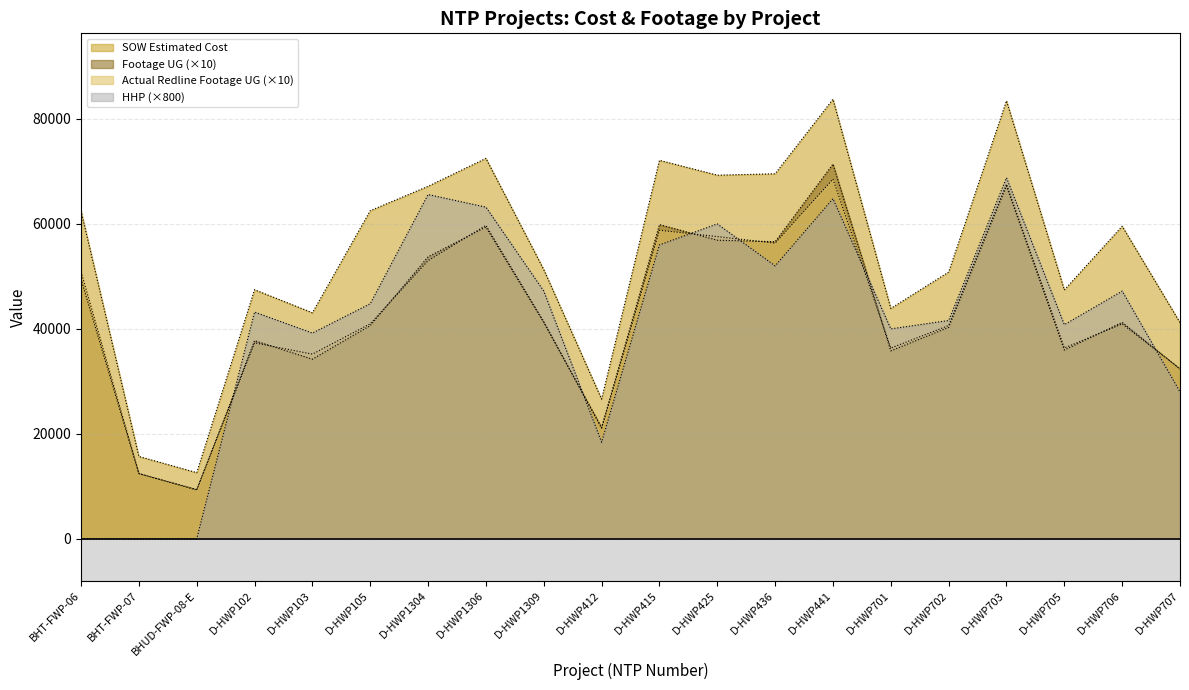

At which category is the sum across all series the highest?

D-HWP441